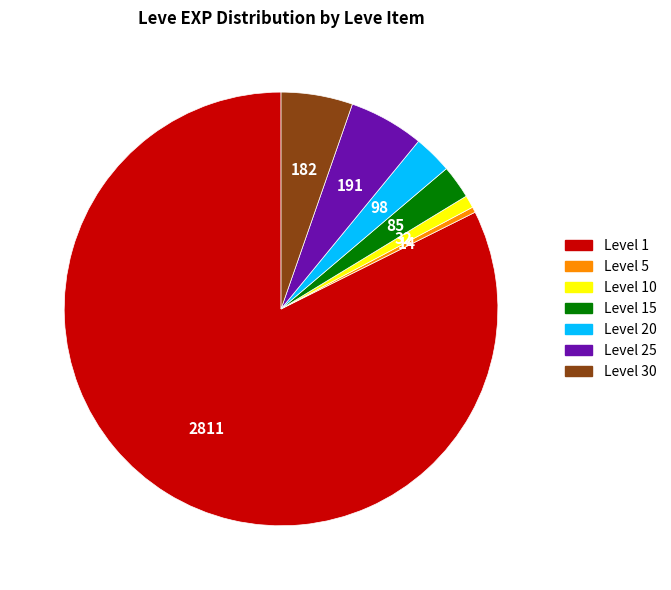

Is there any slice that represents more than half of the pie?

Yes